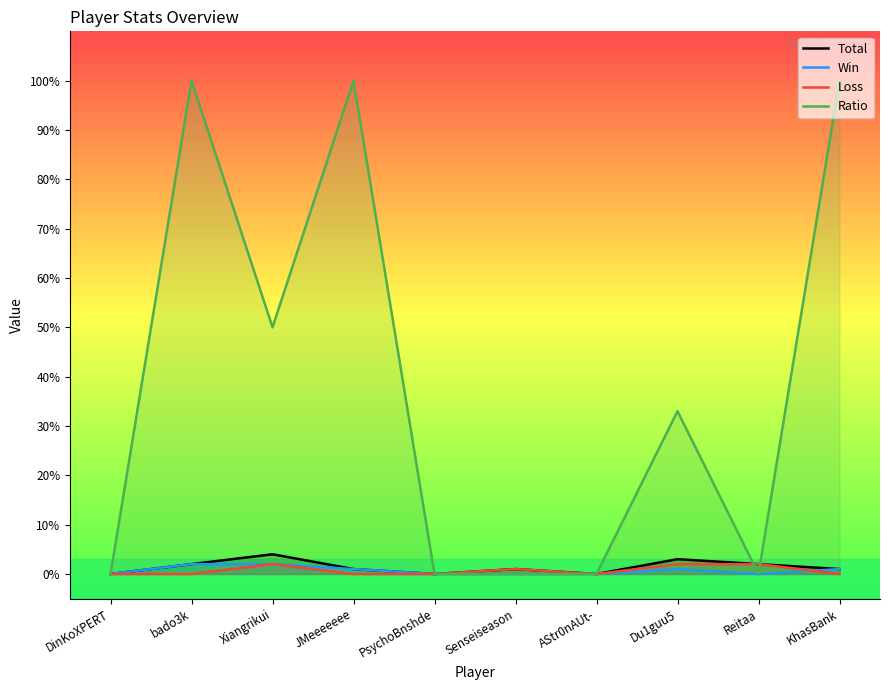

What position from the left is Senseiseason?

6